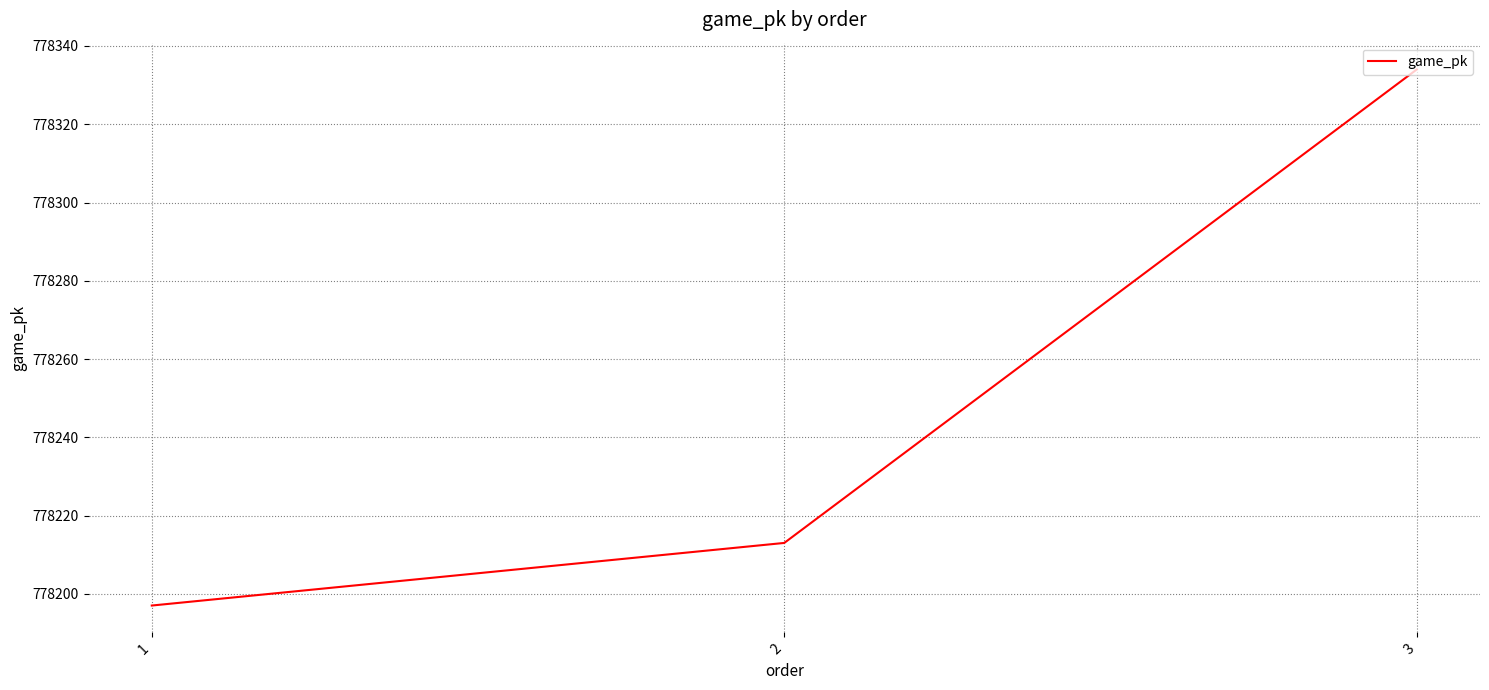

What is the change in value from 2 to 3?

+121